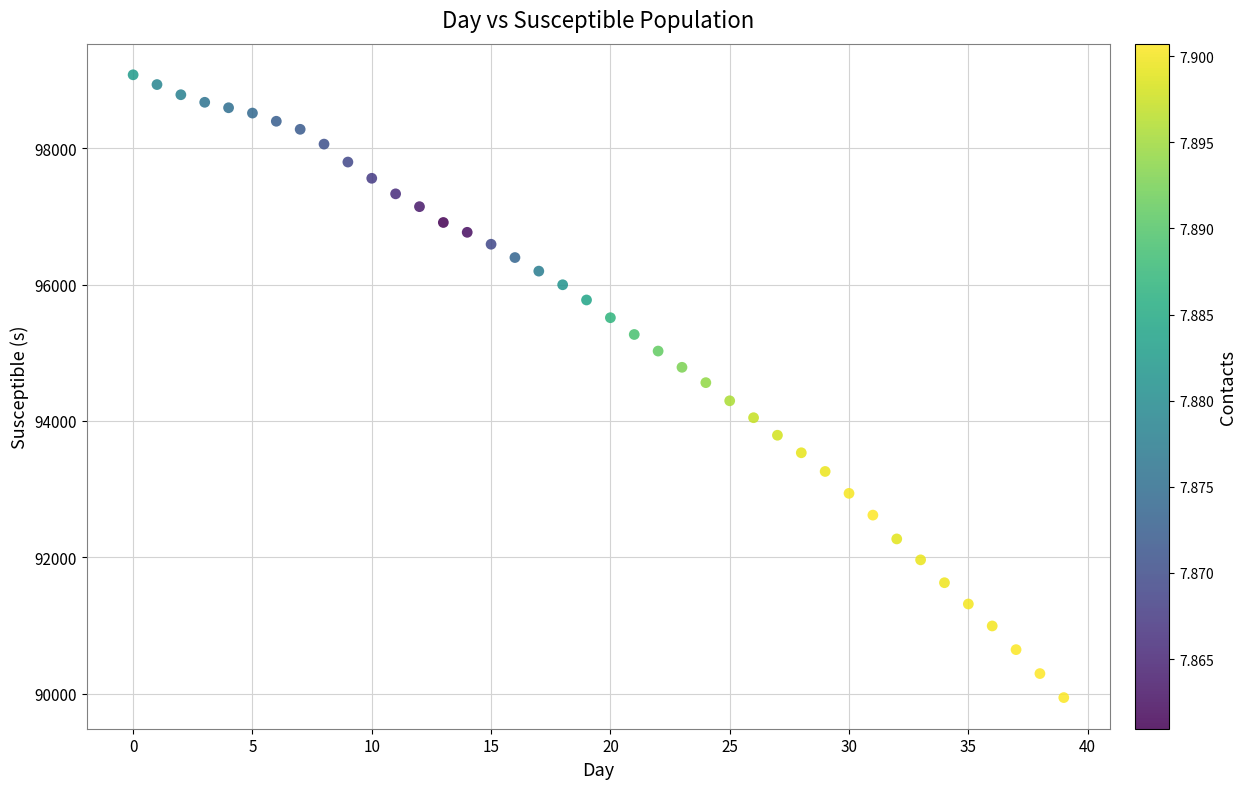

What is the range of Y values (max minus min)?

9130